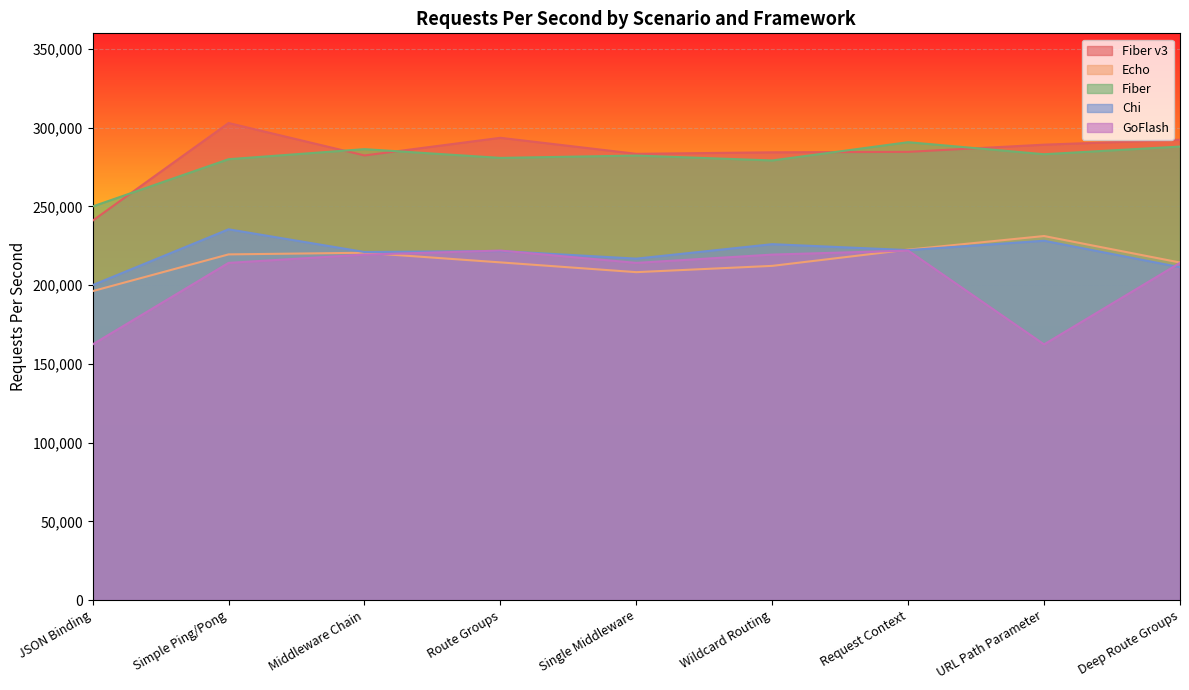

What is the spread (max minus min) of values at Route Groups?

79149.7